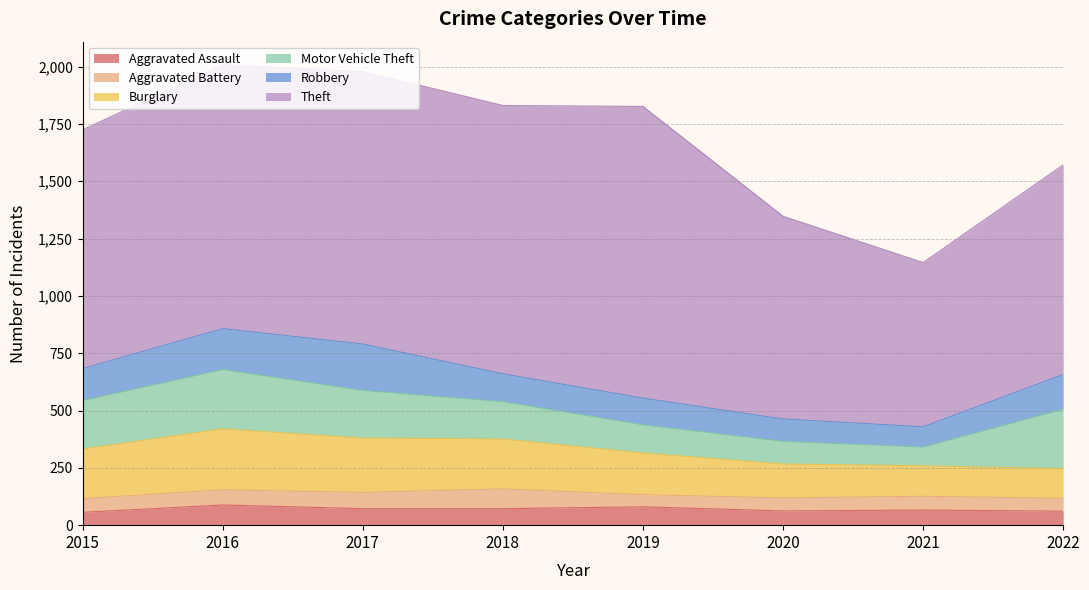

Which series has the widest spread of values?

Theft